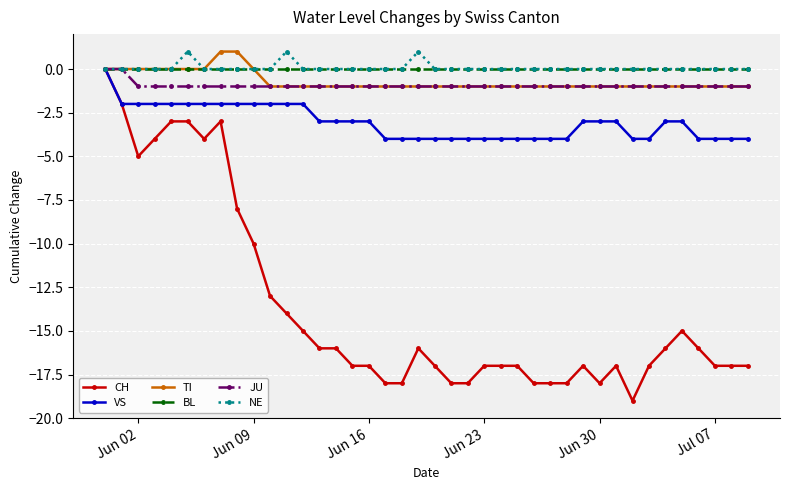

What is the difference between the maximum and minimum values in the TI series?

2